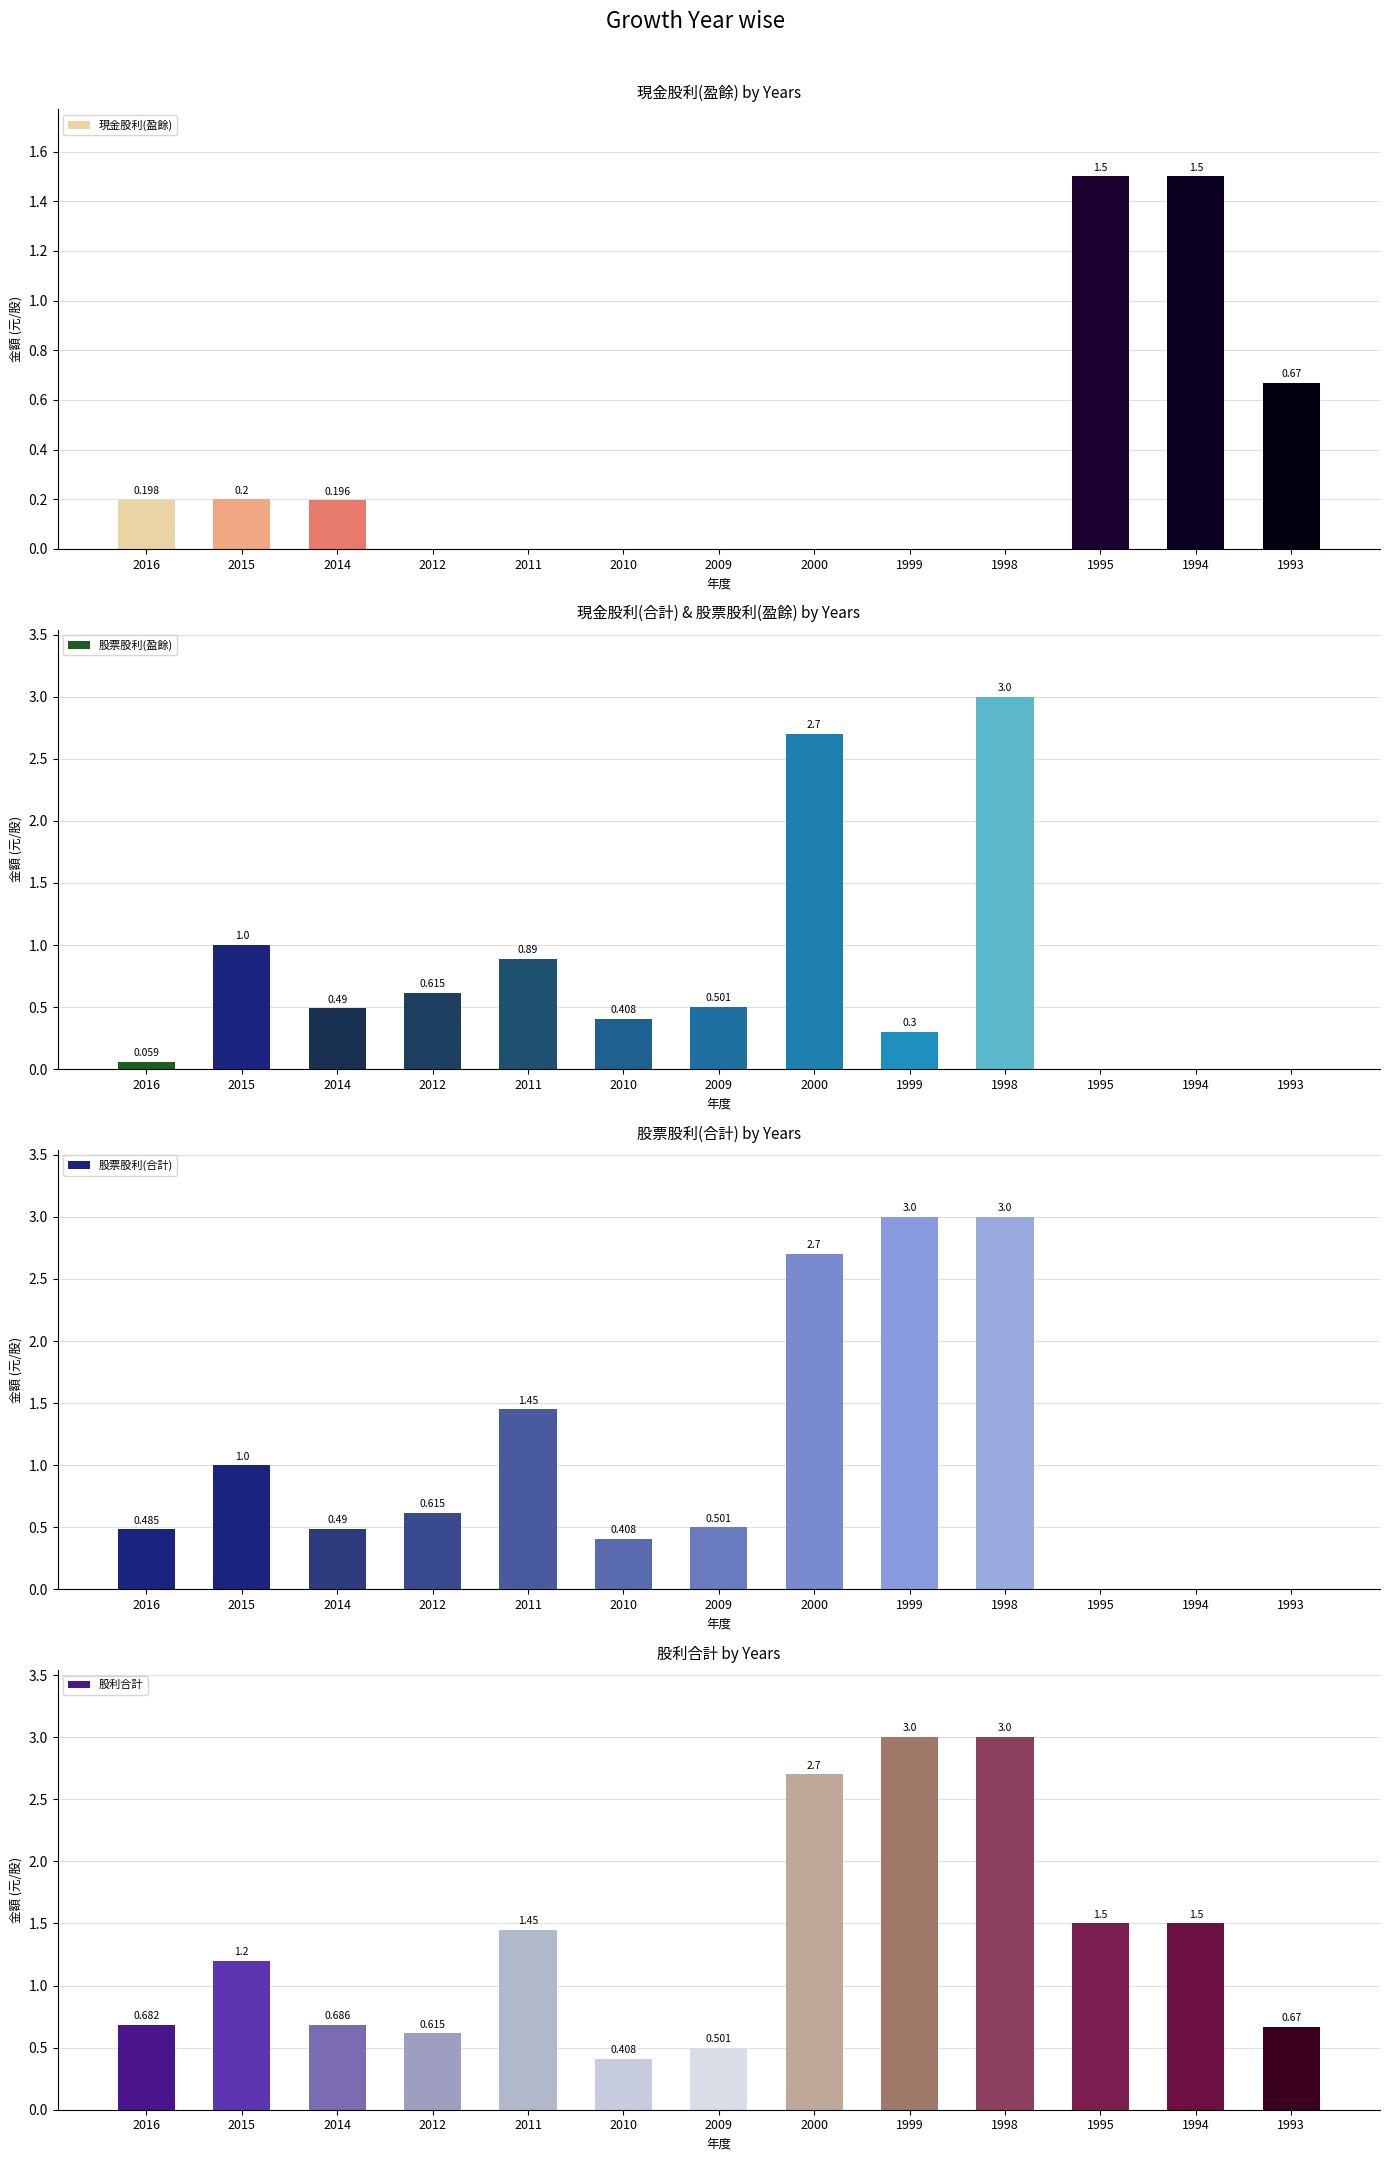

What is the difference between the maximum and second lowest values in the 股利合計 series?

2.5